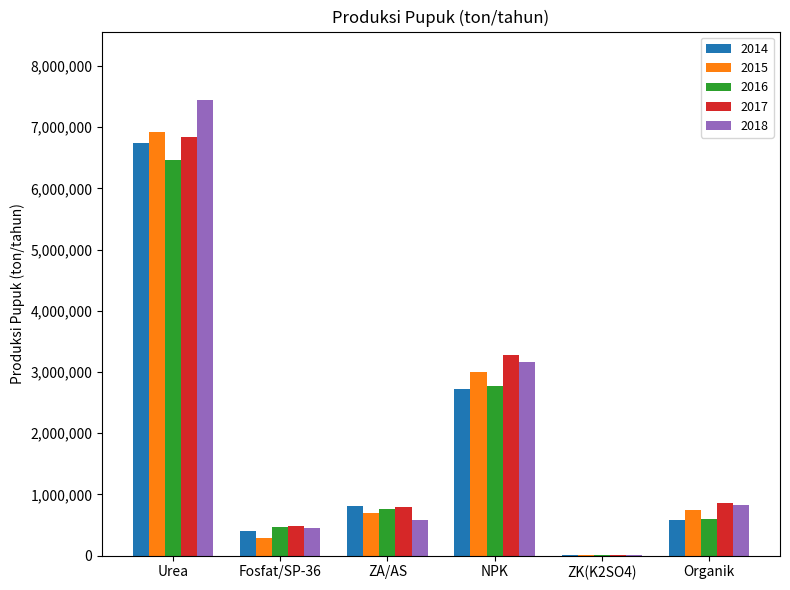

At which label does 2014 first exceed 816001?

Urea